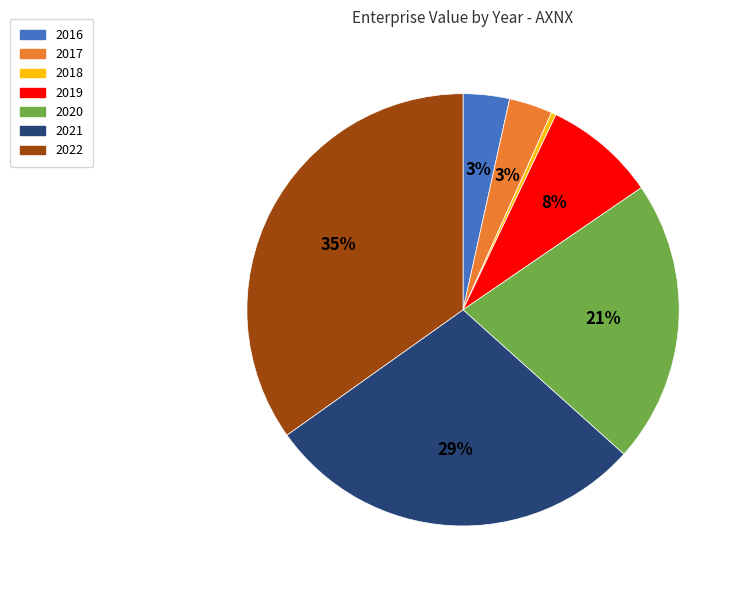

What percentage is the 2019 slice, to the nearest percent?

8%